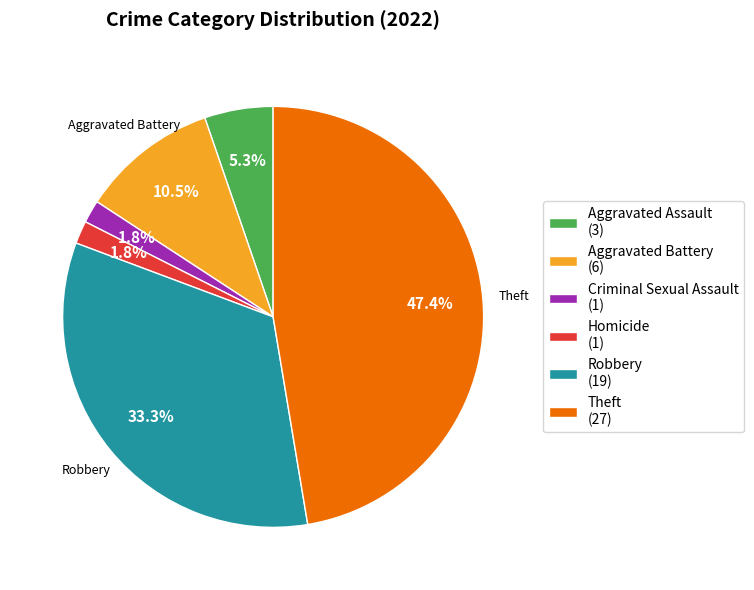

Which slice is the largest?

Theft (27)